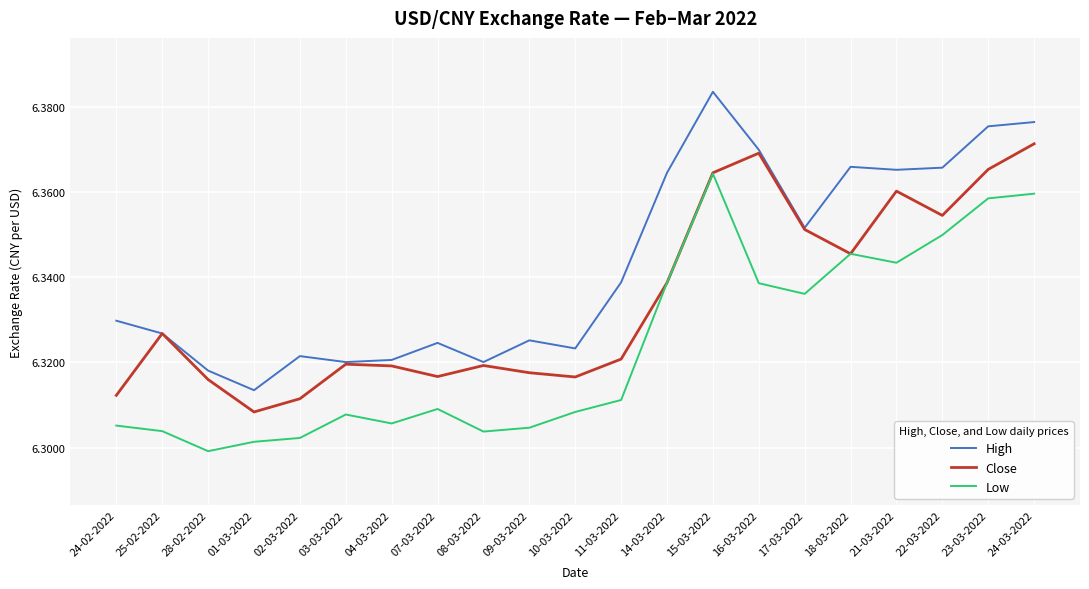

What is the difference between the maximum and minimum values in the Low series?

0.1